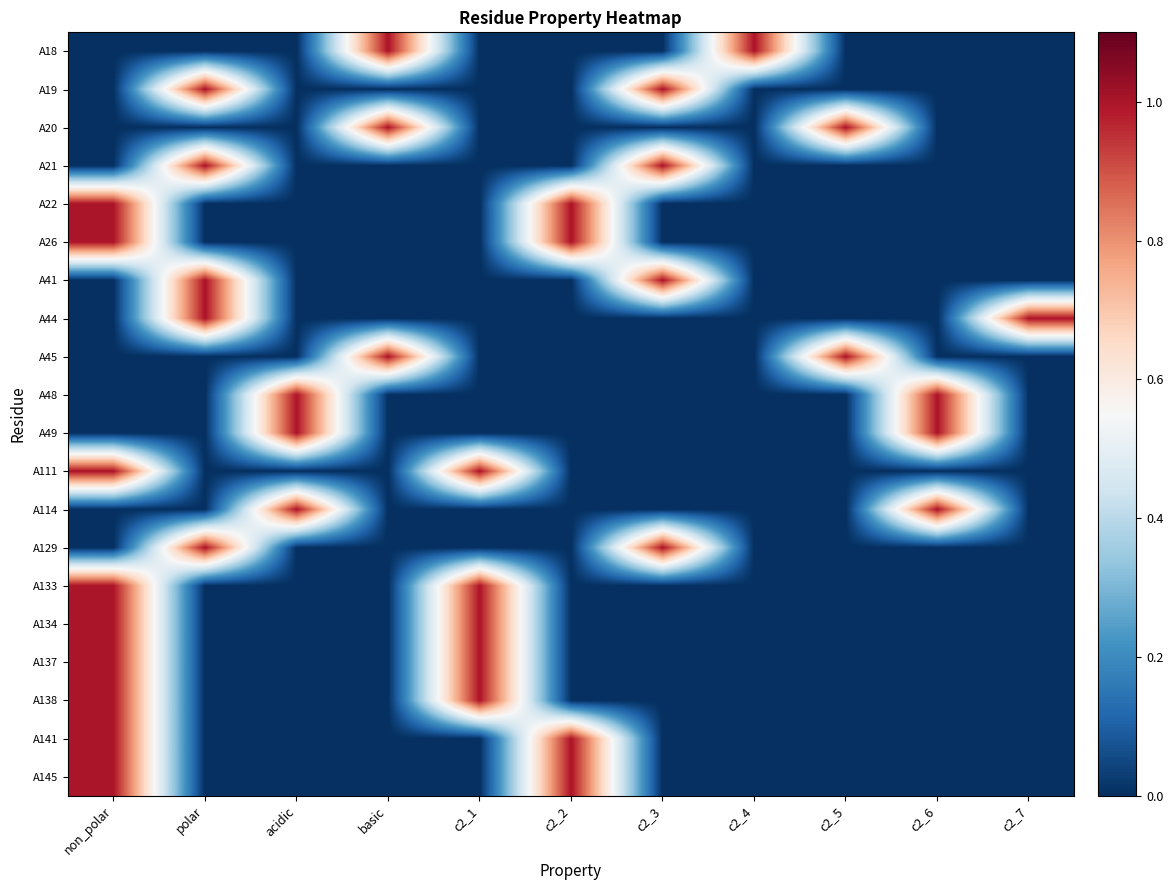

Reading right to left, extract all data points from this chart.

A18: c2_7=0	c2_6=0	c2_5=0	c2_4=1	c2_3=0	c2_2=0	c2_1=0	basic=1	acidic=0	polar=0	non_polar=0
A19: c2_7=0	c2_6=0	c2_5=0	c2_4=0	c2_3=1	c2_2=0	c2_1=0	basic=0	acidic=0	polar=1	non_polar=0
A20: c2_7=0	c2_6=0	c2_5=1	c2_4=0	c2_3=0	c2_2=0	c2_1=0	basic=1	acidic=0	polar=0	non_polar=0
A21: c2_7=0	c2_6=0	c2_5=0	c2_4=0	c2_3=1	c2_2=0	c2_1=0	basic=0	acidic=0	polar=1	non_polar=0
A22: c2_7=0	c2_6=0	c2_5=0	c2_4=0	c2_3=0	c2_2=1	c2_1=0	basic=0	acidic=0	polar=0	non_polar=1
A26: c2_7=0	c2_6=0	c2_5=0	c2_4=0	c2_3=0	c2_2=1	c2_1=0	basic=0	acidic=0	polar=0	non_polar=1
A41: c2_7=0	c2_6=0	c2_5=0	c2_4=0	c2_3=1	c2_2=0	c2_1=0	basic=0	acidic=0	polar=1	non_polar=0
A44: c2_7=1	c2_6=0	c2_5=0	c2_4=0	c2_3=0	c2_2=0	c2_1=0	basic=0	acidic=0	polar=1	non_polar=0
A45: c2_7=0	c2_6=0	c2_5=1	c2_4=0	c2_3=0	c2_2=0	c2_1=0	basic=1	acidic=0	polar=0	non_polar=0
A48: c2_7=0	c2_6=1	c2_5=0	c2_4=0	c2_3=0	c2_2=0	c2_1=0	basic=0	acidic=1	polar=0	non_polar=0
A49: c2_7=0	c2_6=1	c2_5=0	c2_4=0	c2_3=0	c2_2=0	c2_1=0	basic=0	acidic=1	polar=0	non_polar=0
A111: c2_7=0	c2_6=0	c2_5=0	c2_4=0	c2_3=0	c2_2=0	c2_1=1	basic=0	acidic=0	polar=0	non_polar=1
A114: c2_7=0	c2_6=1	c2_5=0	c2_4=0	c2_3=0	c2_2=0	c2_1=0	basic=0	acidic=1	polar=0	non_polar=0
A129: c2_7=0	c2_6=0	c2_5=0	c2_4=0	c2_3=1	c2_2=0	c2_1=0	basic=0	acidic=0	polar=1	non_polar=0
A133: c2_7=0	c2_6=0	c2_5=0	c2_4=0	c2_3=0	c2_2=0	c2_1=1	basic=0	acidic=0	polar=0	non_polar=1
A134: c2_7=0	c2_6=0	c2_5=0	c2_4=0	c2_3=0	c2_2=0	c2_1=1	basic=0	acidic=0	polar=0	non_polar=1
A137: c2_7=0	c2_6=0	c2_5=0	c2_4=0	c2_3=0	c2_2=0	c2_1=1	basic=0	acidic=0	polar=0	non_polar=1
A138: c2_7=0	c2_6=0	c2_5=0	c2_4=0	c2_3=0	c2_2=0	c2_1=1	basic=0	acidic=0	polar=0	non_polar=1
A141: c2_7=0	c2_6=0	c2_5=0	c2_4=0	c2_3=0	c2_2=1	c2_1=0	basic=0	acidic=0	polar=0	non_polar=1
A145: c2_7=0	c2_6=0	c2_5=0	c2_4=0	c2_3=0	c2_2=1	c2_1=0	basic=0	acidic=0	polar=0	non_polar=1